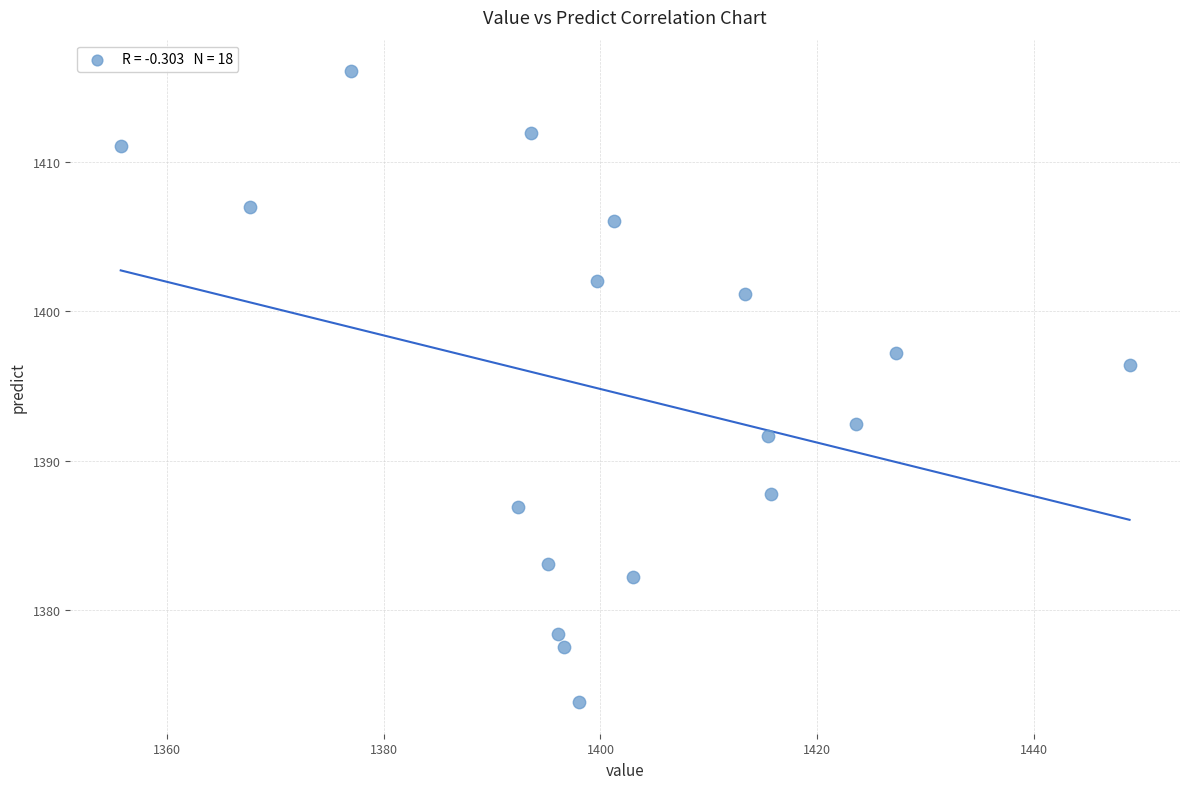

What Y value in the scatter plot is closest to 1394?

1392.5